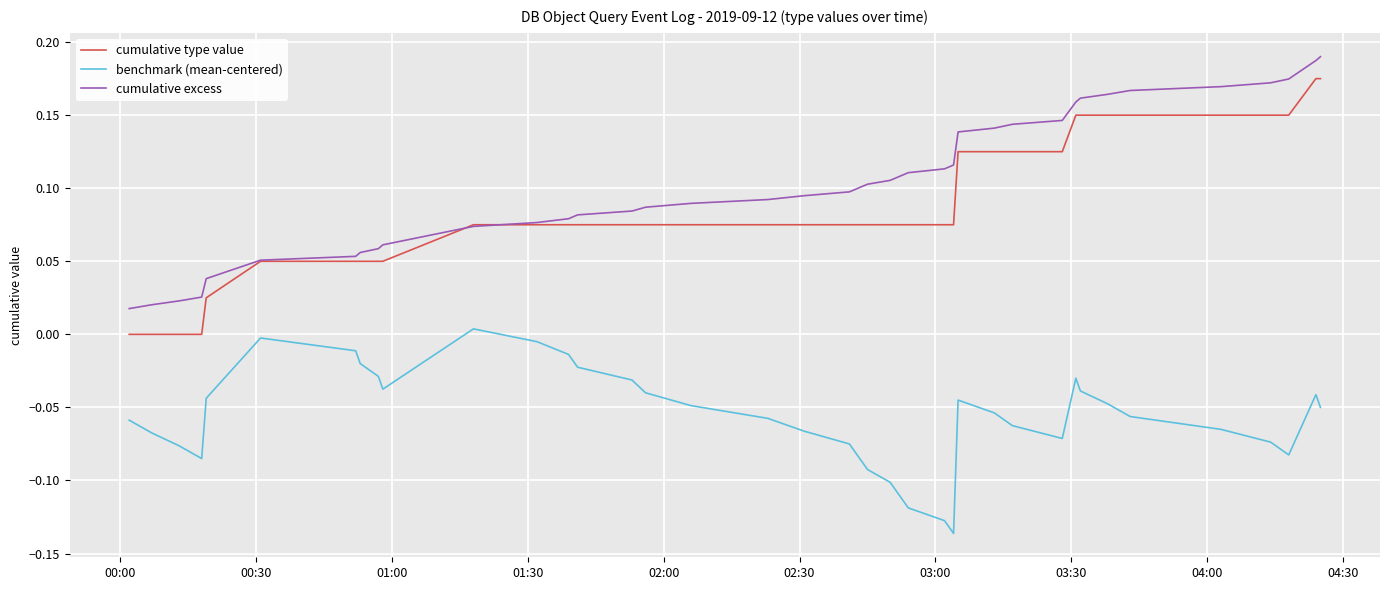

Does the chart display data point markers on the line(s)?

No